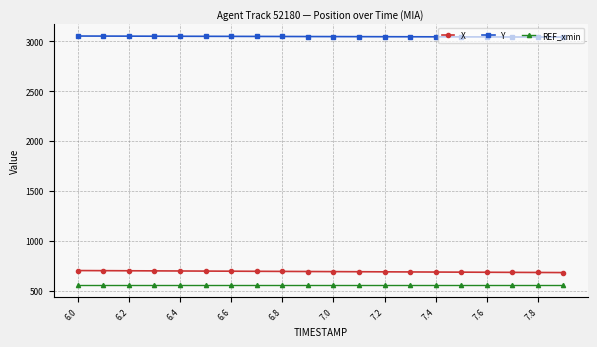

Does the chart have visible grid lines?

Yes